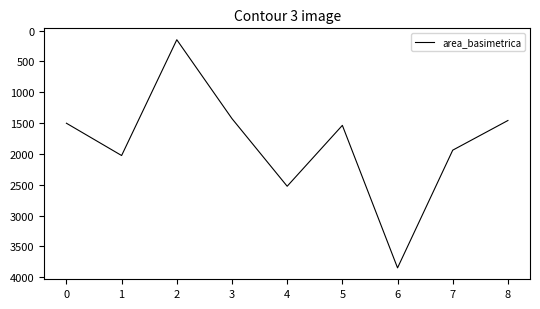

Where is the first local maximum?

1